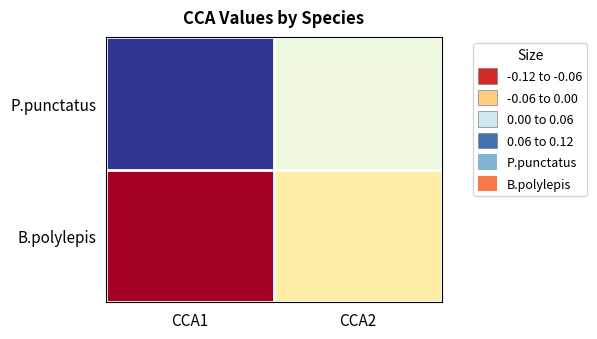

Which series has the largest total across all categories?

P.punctatus